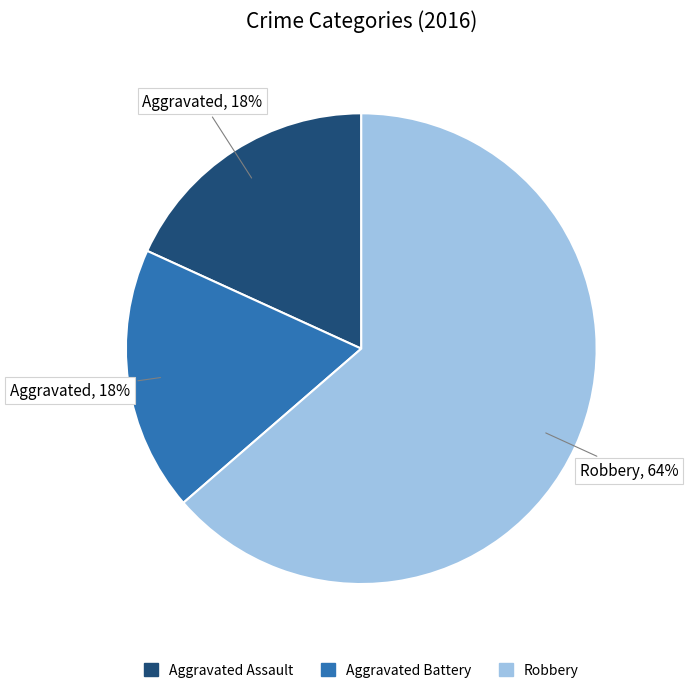

To the nearest percent, what is the average slice percentage?

33%